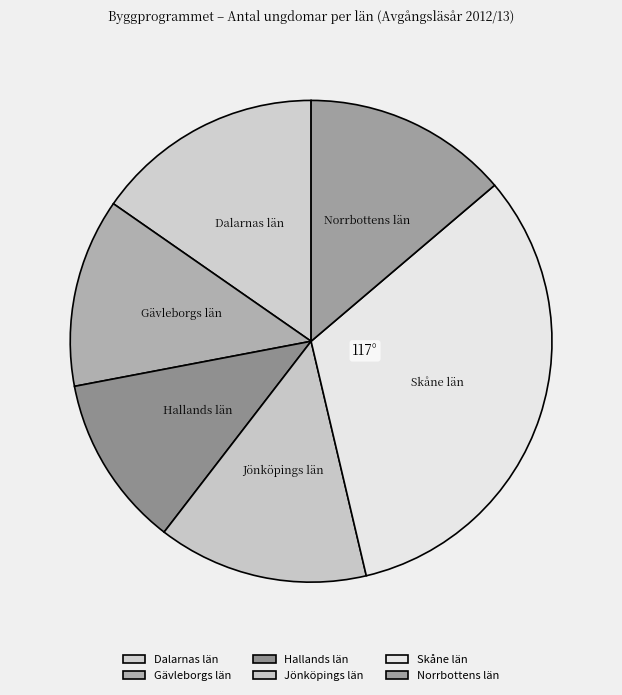

Does any single category account for the majority?

No